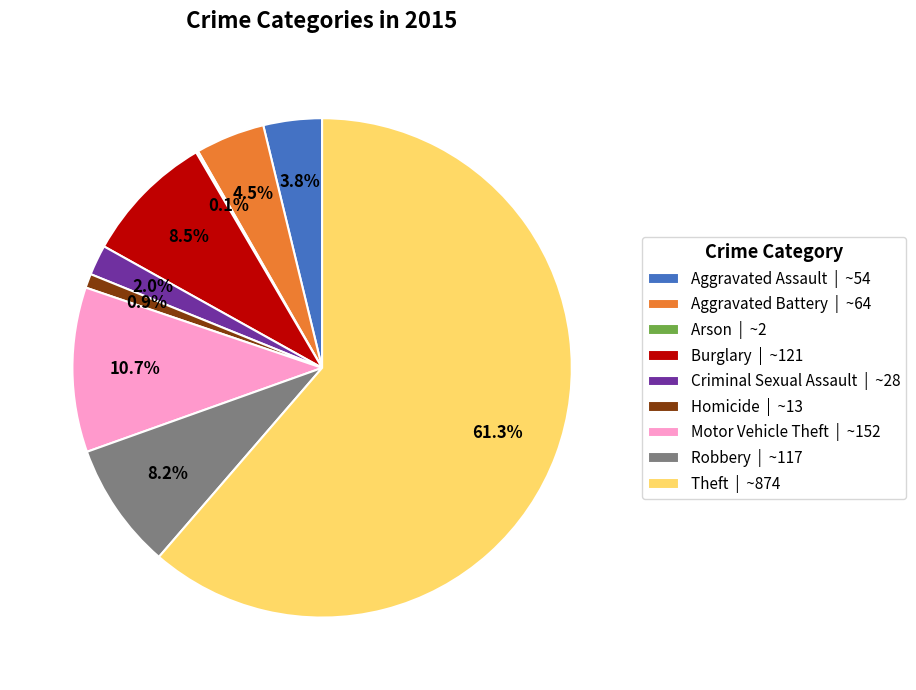

Between Theft | ~874 and Aggravated Battery | ~64, which is larger?

Theft | ~874